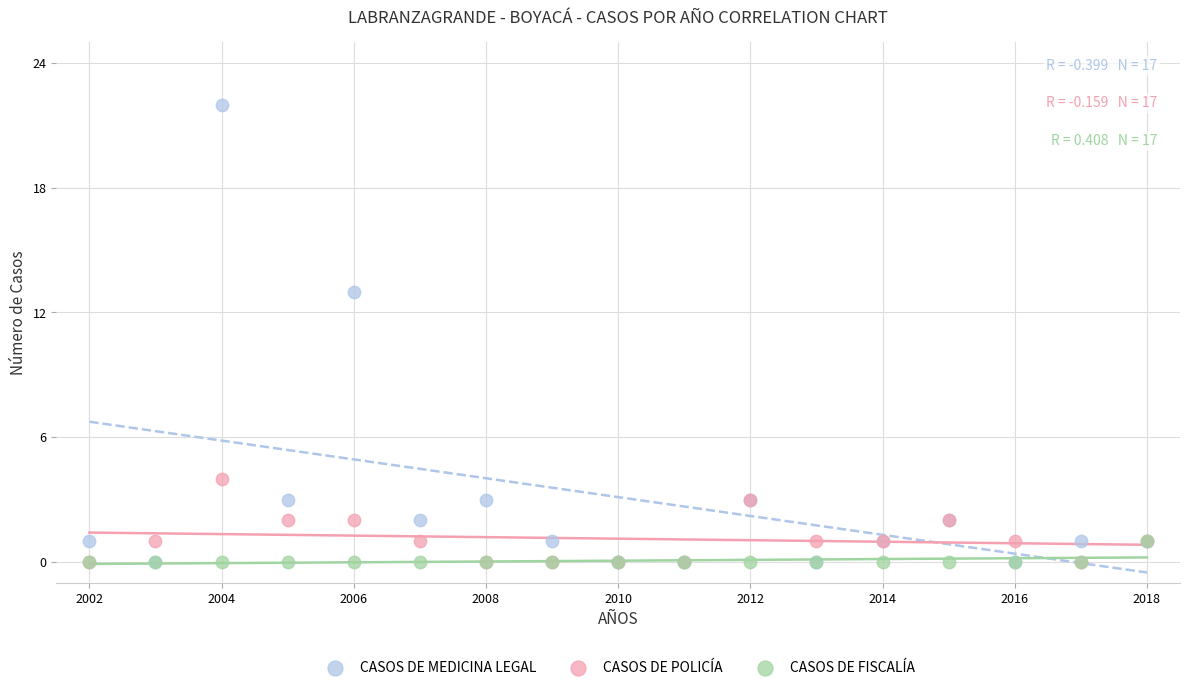

Across all series, what Y value is closest to 11?

13